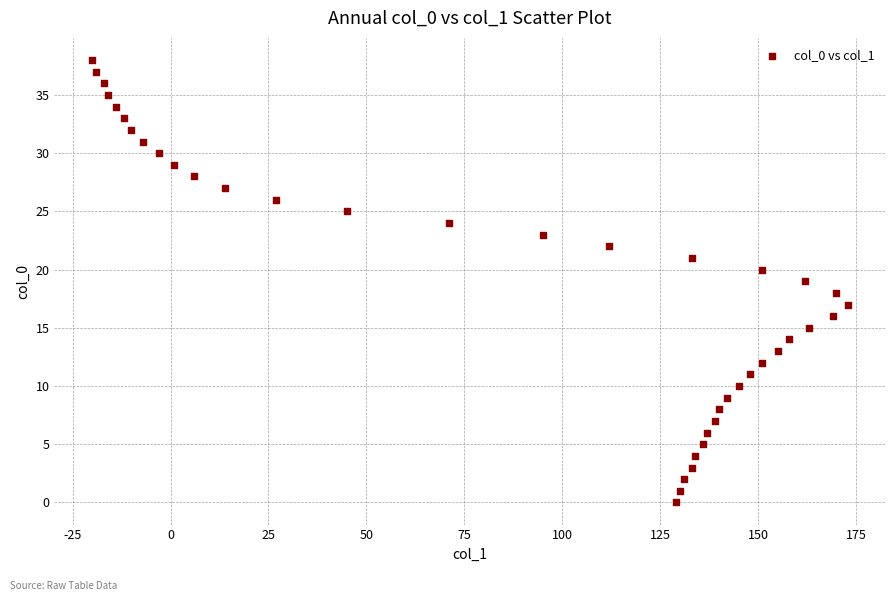

What is the range of X values (max minus min)?

193